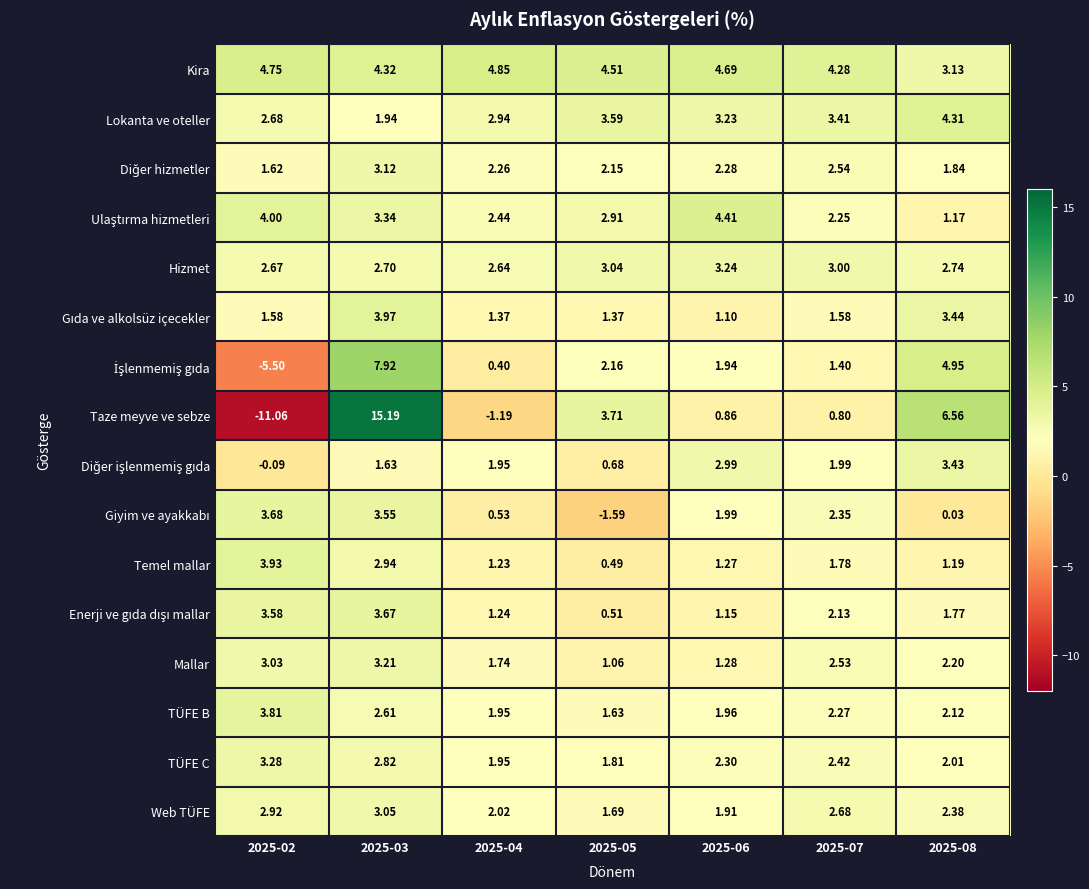

Which series has the largest total across all categories?

Kira